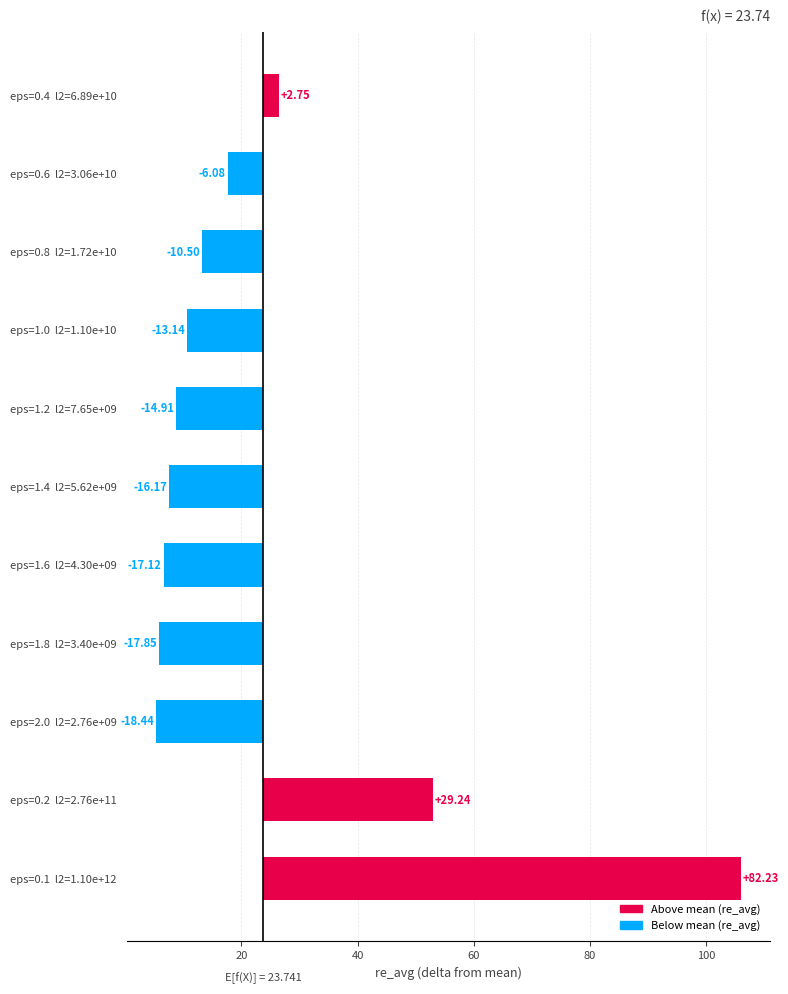

Is it true that the value at 7 is -3.0?

False